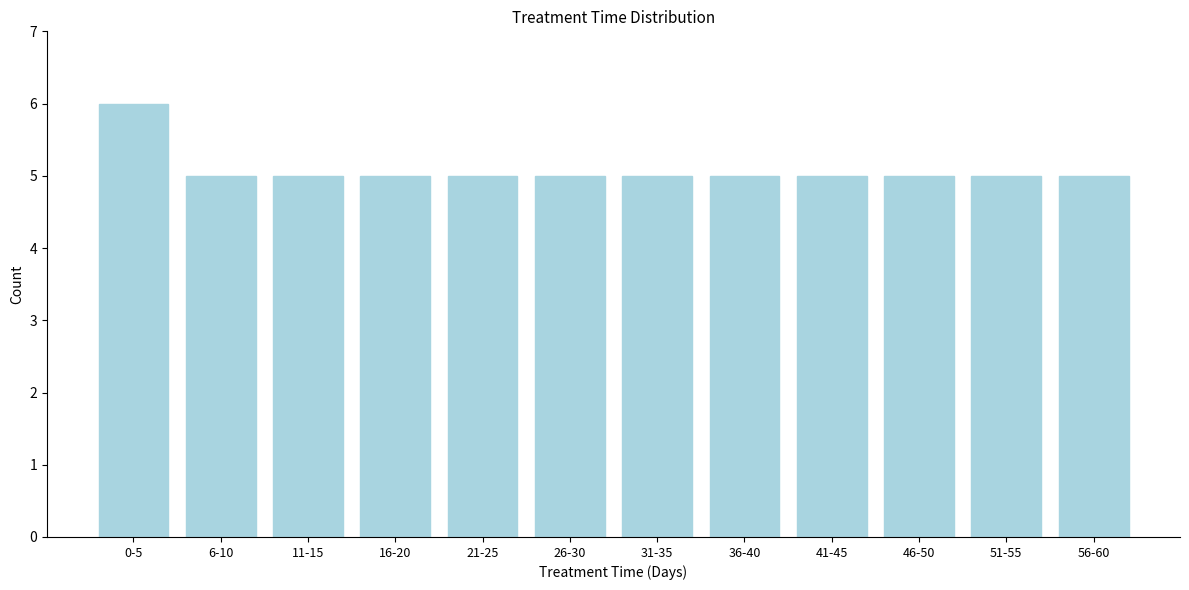

Reading left to right, extract all data points from this chart.

6	5	5	5	5	5	5	5	5	5	5	5